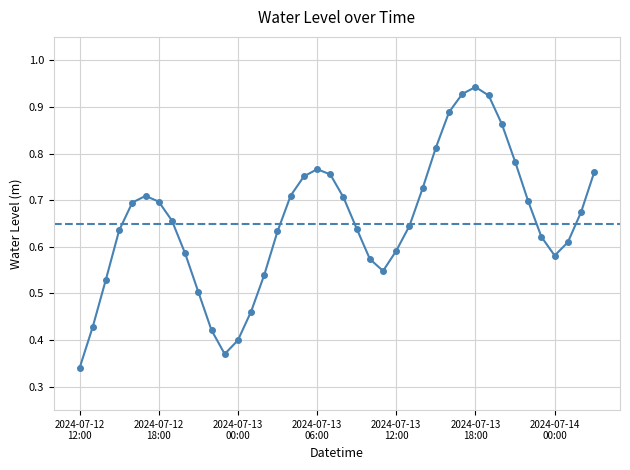

How many distinct data groups are displayed?

1